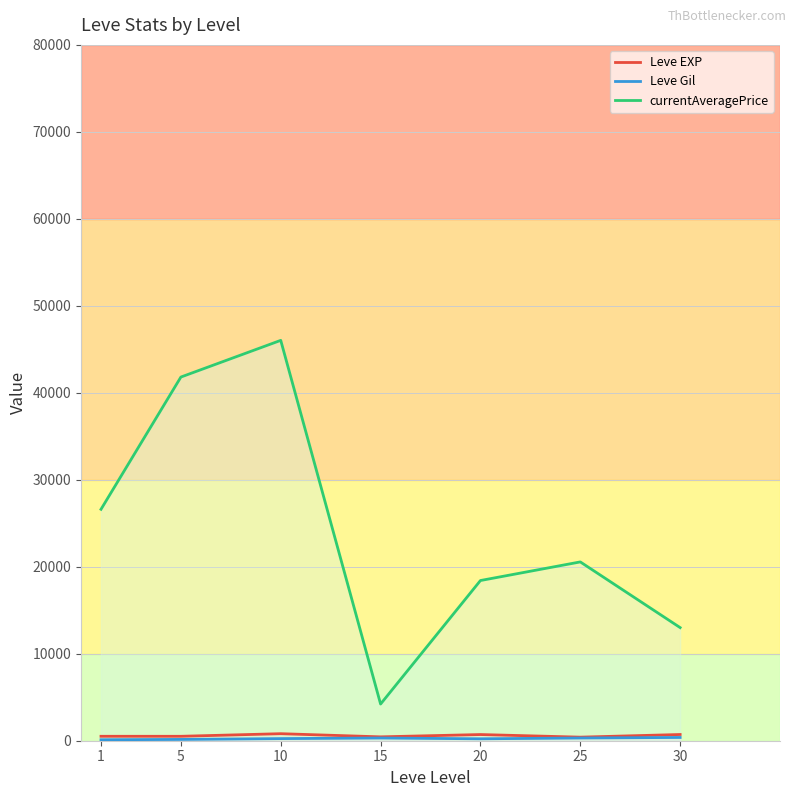

Where is Leve Gil nearest to the value 244?

10